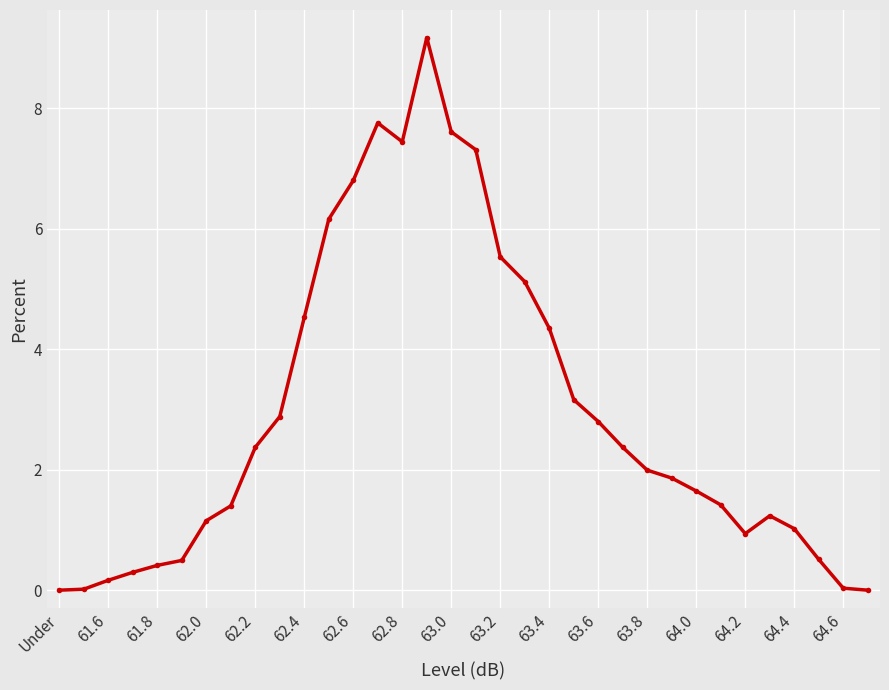

What is the value of the 23rd point from the left?

2.8